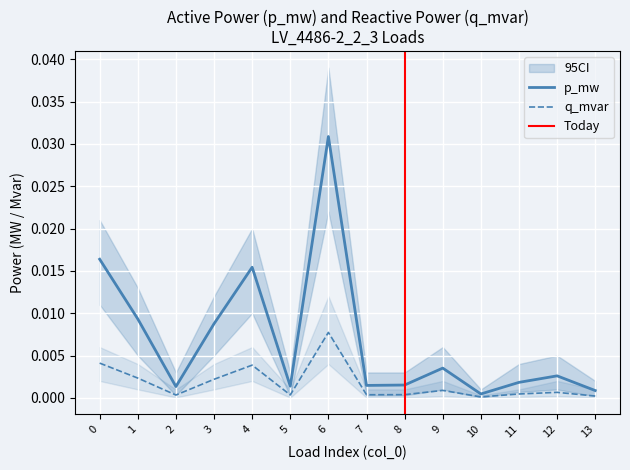

List the series in order of their overall mean, highest first.

p_mw, q_mvar